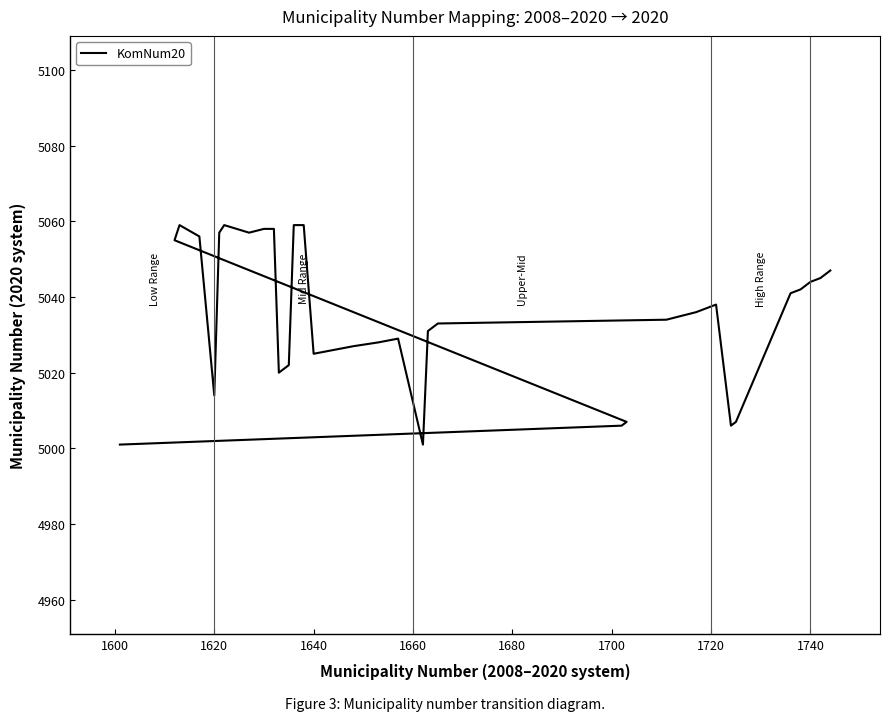

How many interior local valleys (lower than both neighbors) does the data have?

6